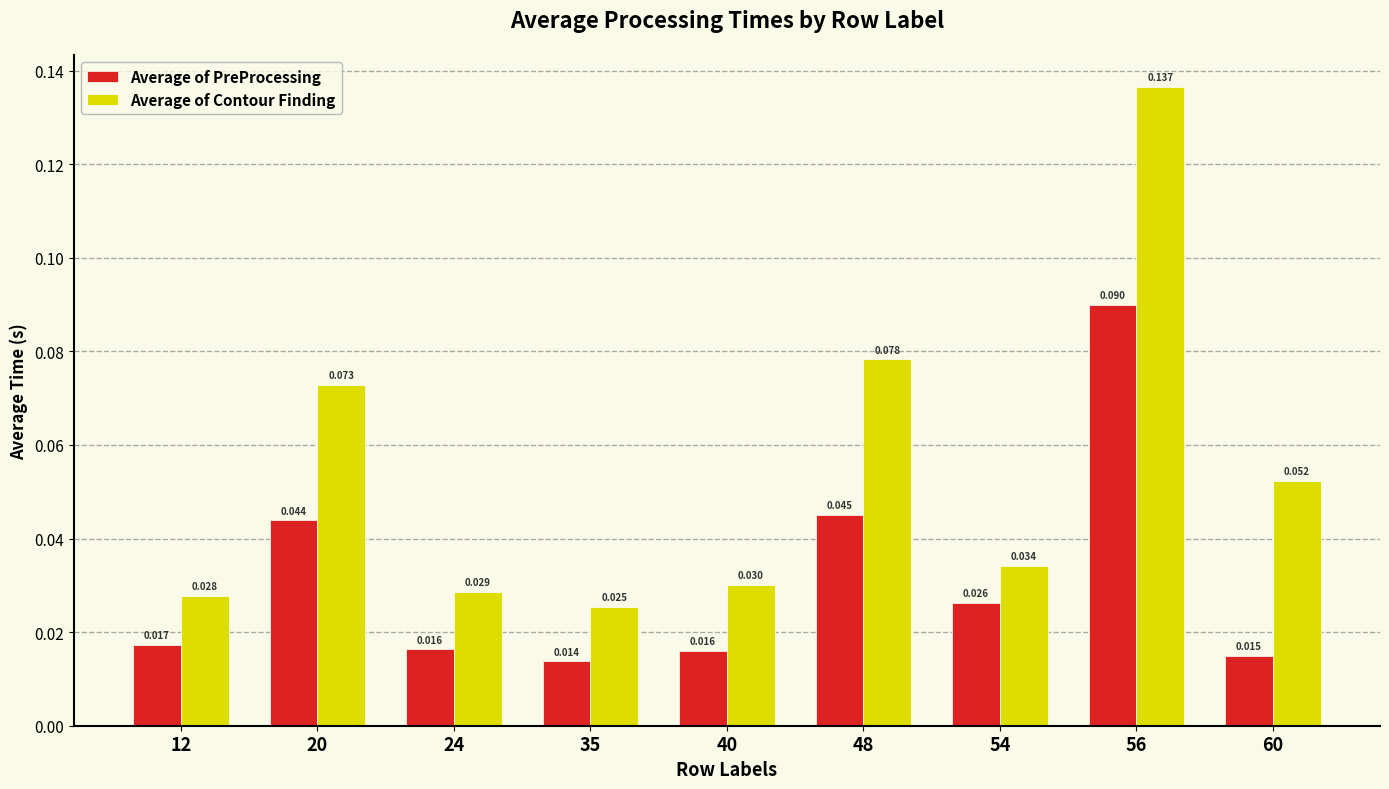

At which label does Average of PreProcessing reach its minimum?

35